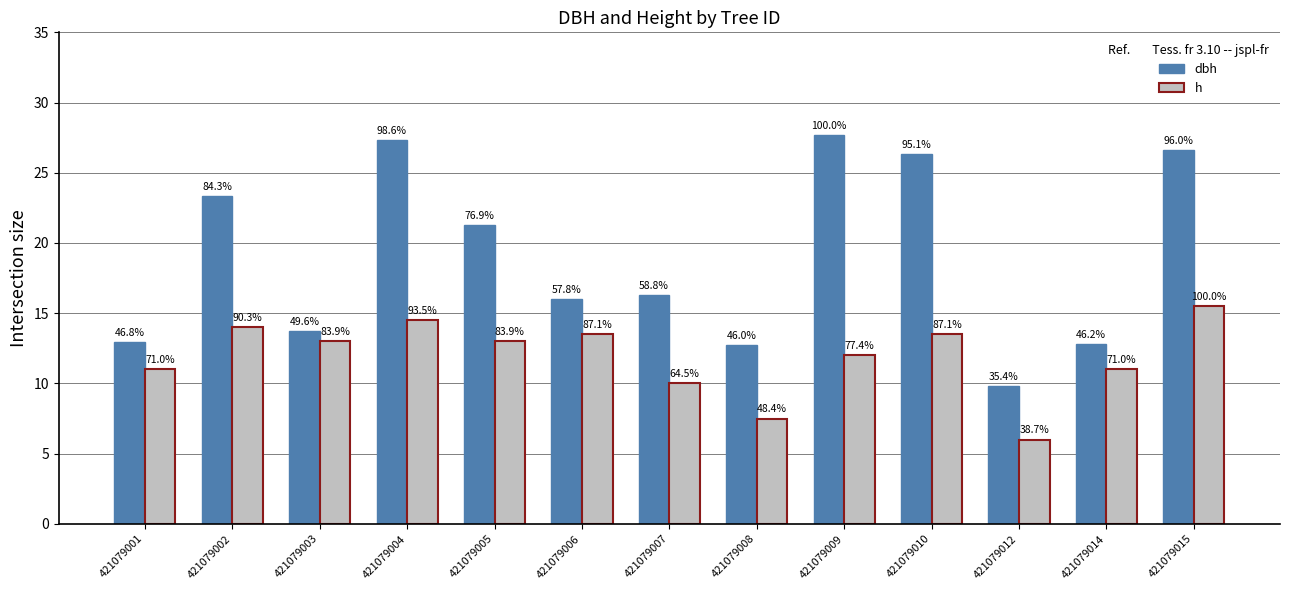

Rank the series by their maximum value, from highest to lowest.

dbh, h